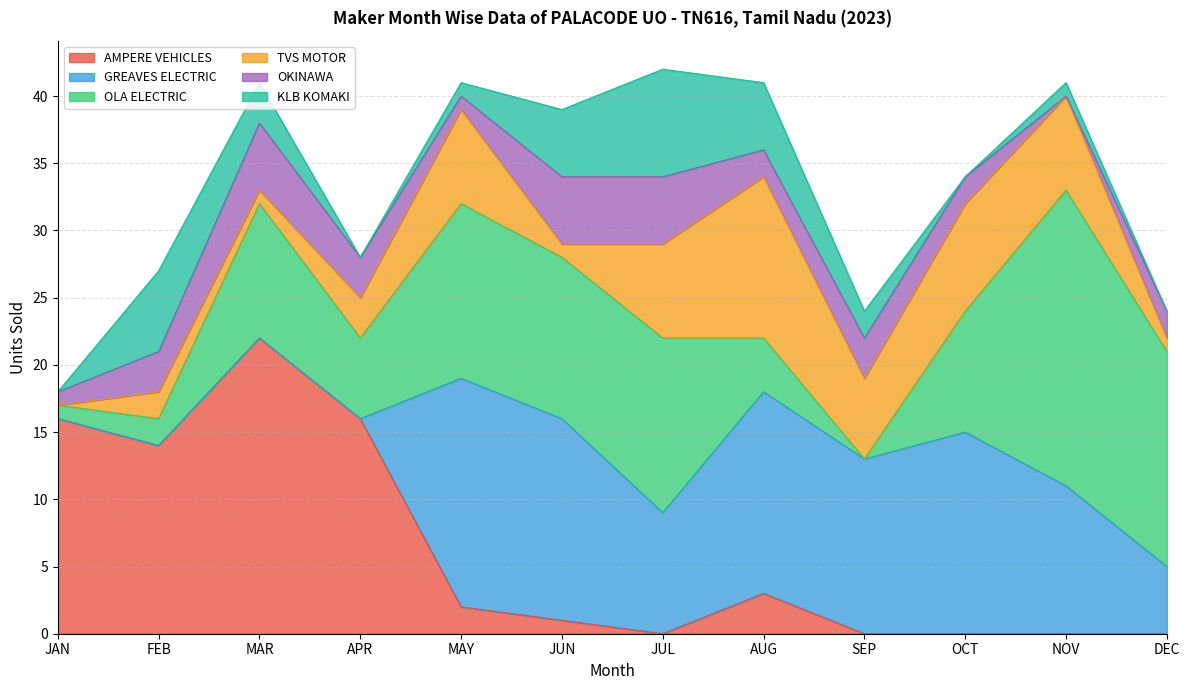

What are all the series names shown in the legend?

AMPERE VEHICLES, GREAVES ELECTRIC, OLA ELECTRIC, TVS MOTOR, OKINAWA, KLB KOMAKI